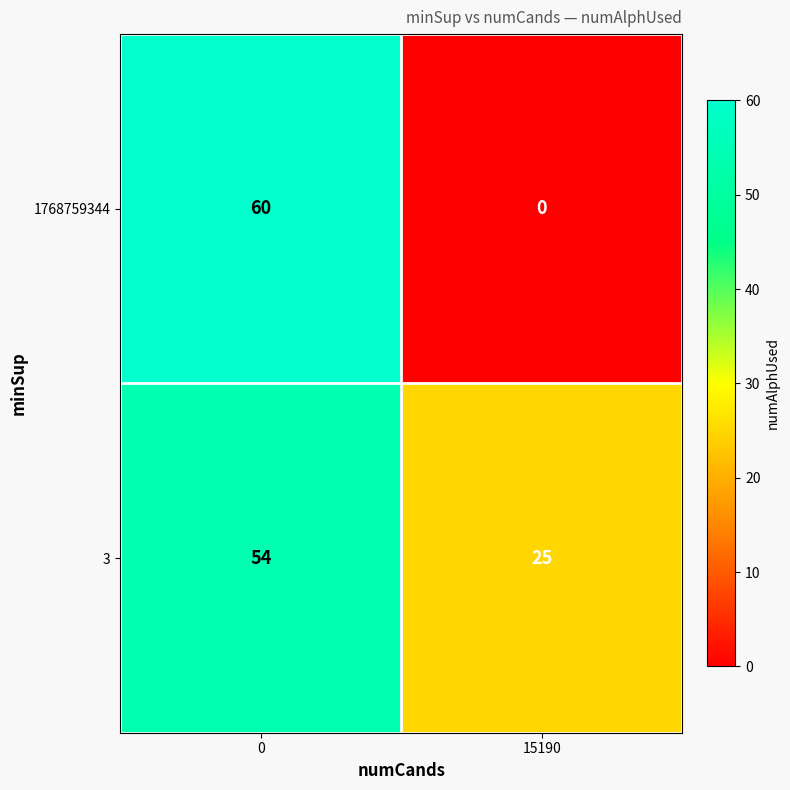

What is the sum of all 1768759344 values?

60